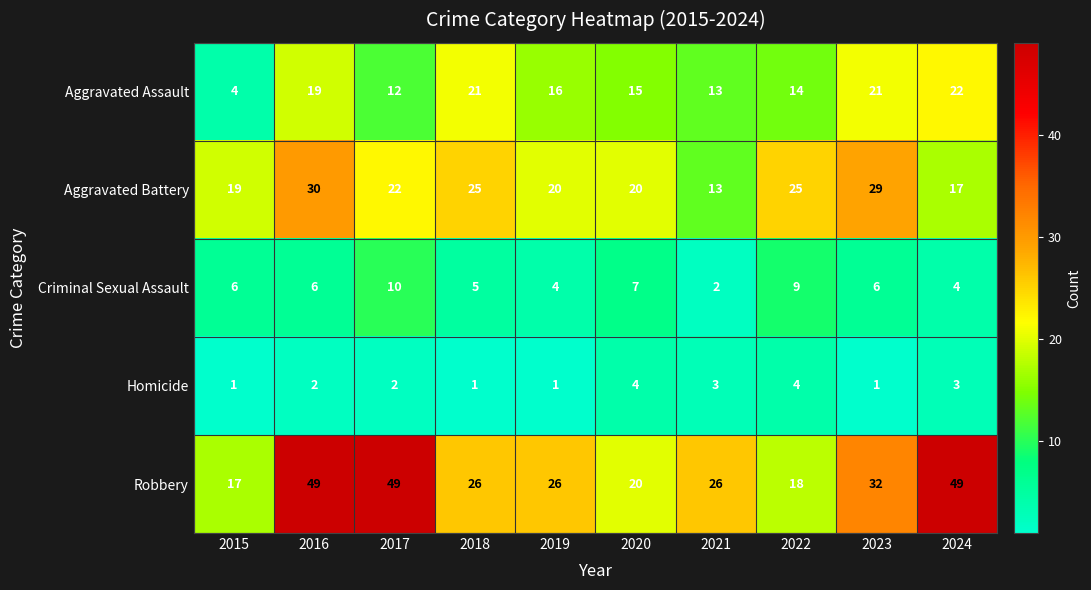

At which label does Robbery first exceed 26?

2016